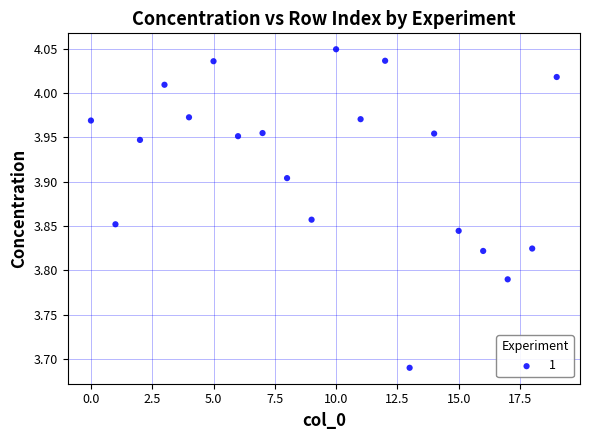

What is the range of Y values (max minus min)?

0.4